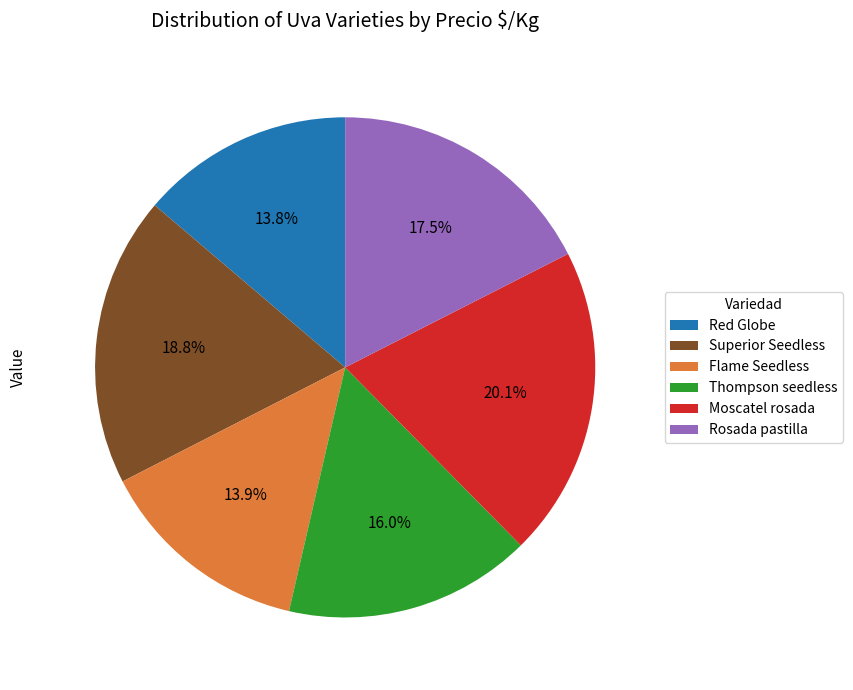

What is the largest slice in the pie chart?

Moscatel rosada